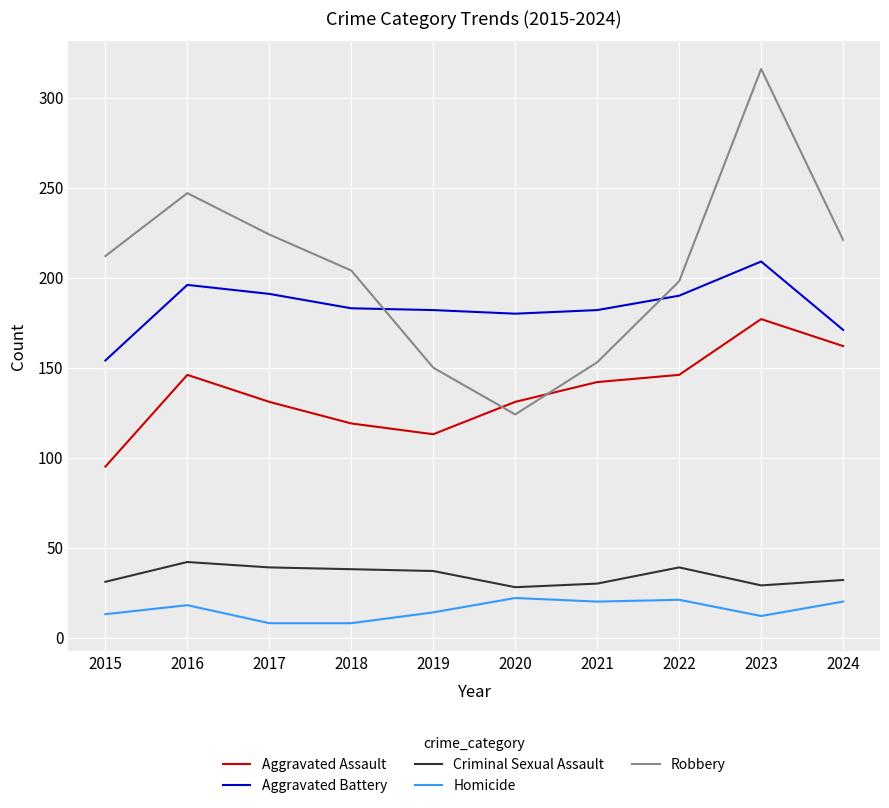

At 2021, list the series in order from largest to smallest.

Aggravated Battery, Robbery, Aggravated Assault, Criminal Sexual Assault, Homicide